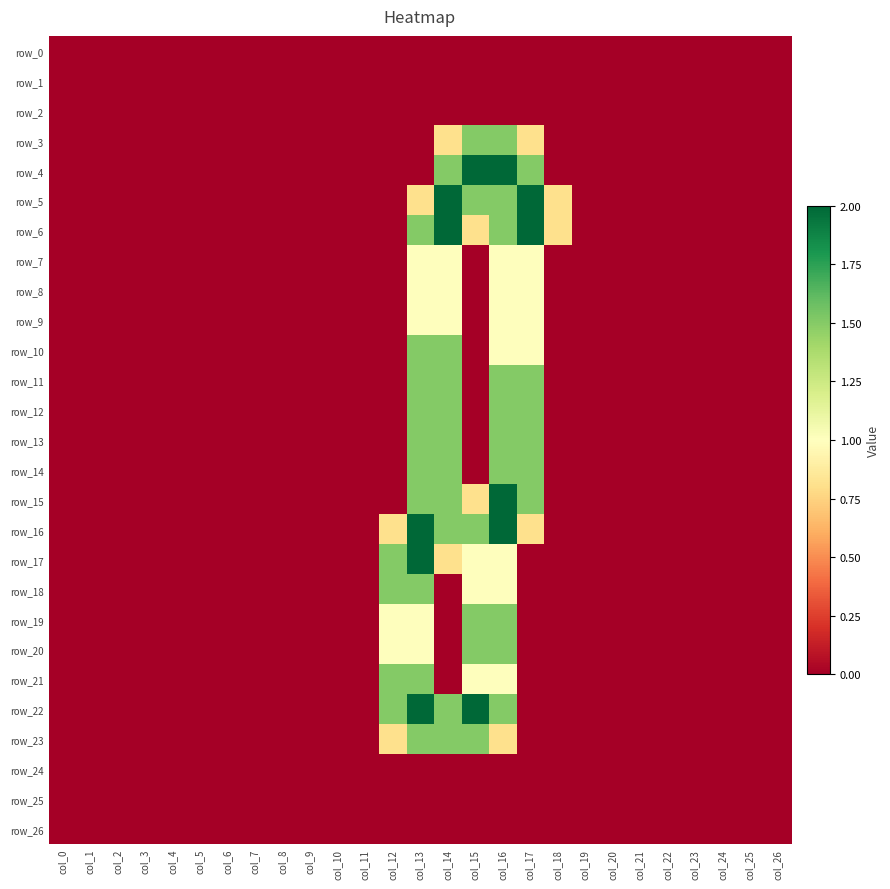

True or false: row_15 has a value of 1.3 at col_22.

False